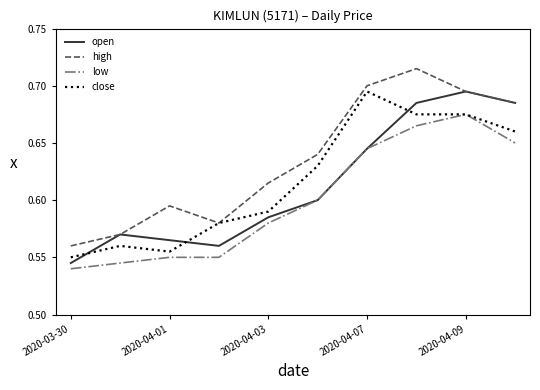

Which series has the largest total across all categories?

high